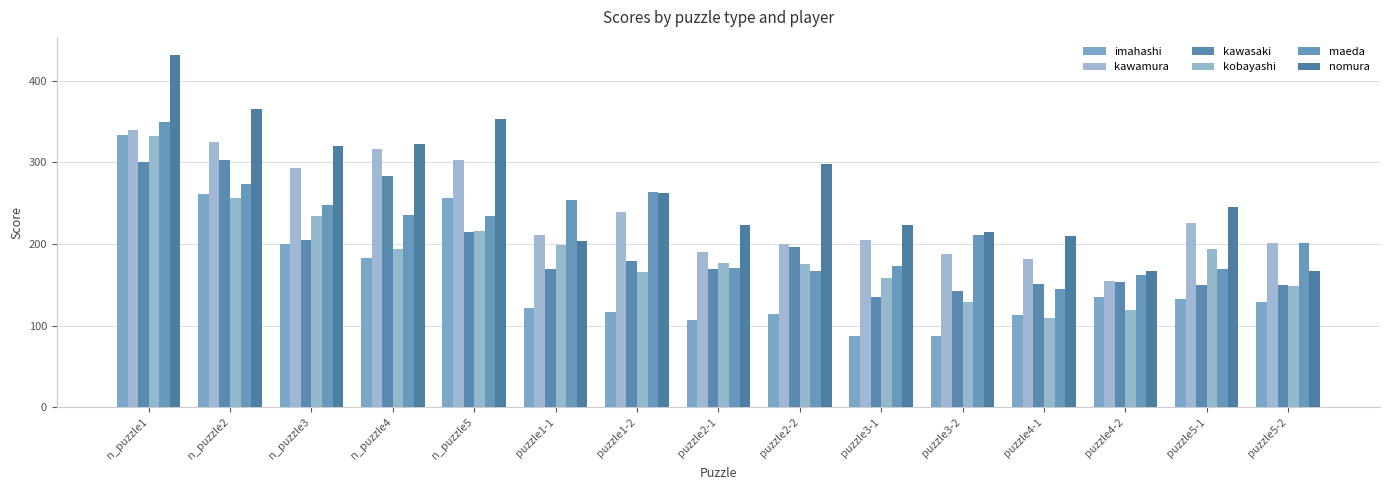

What is the highest value of the nomura series?

431.9